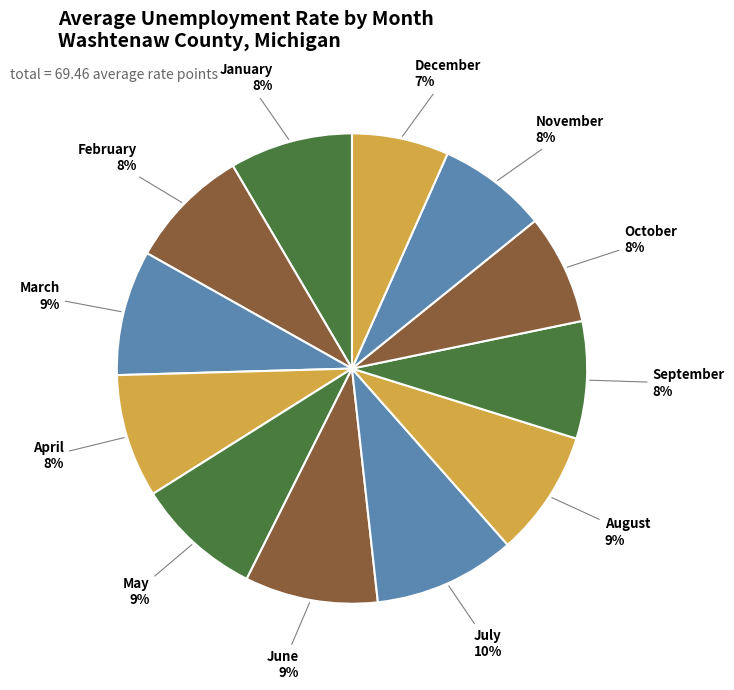

How many segments does this pie chart have?

12